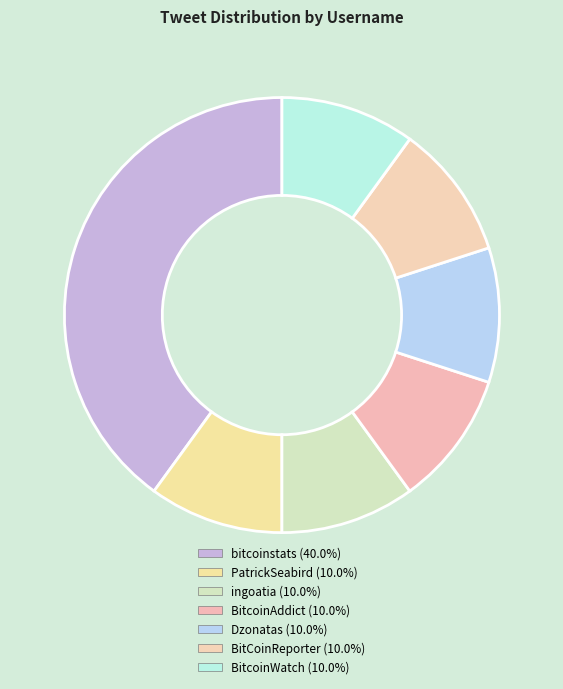

What is the total percentage of Dzonatas and BitcoinAddict?

20.0%